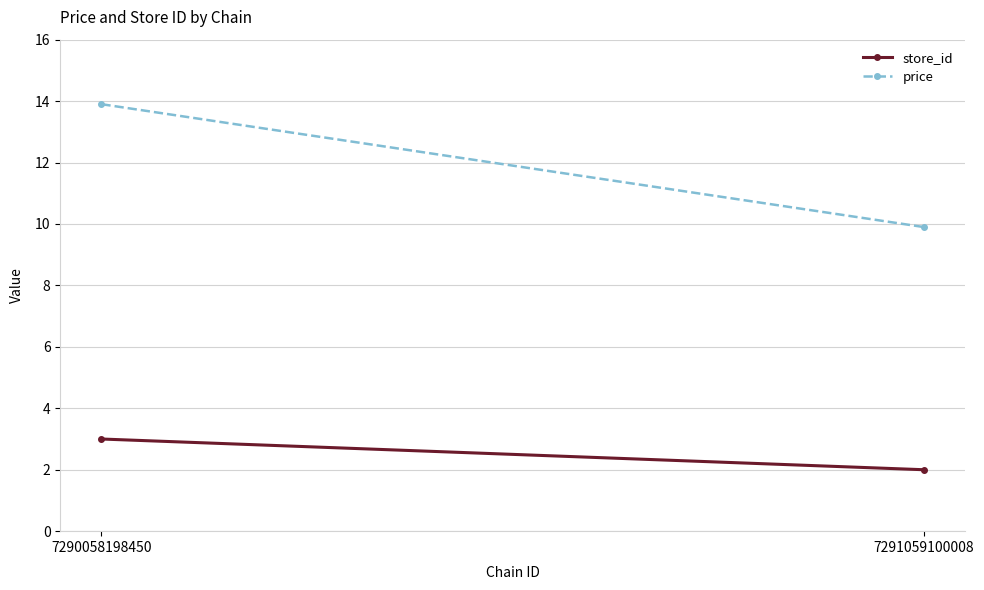

The value of store_id at 7291059100008 is 2.0. True or false?

True